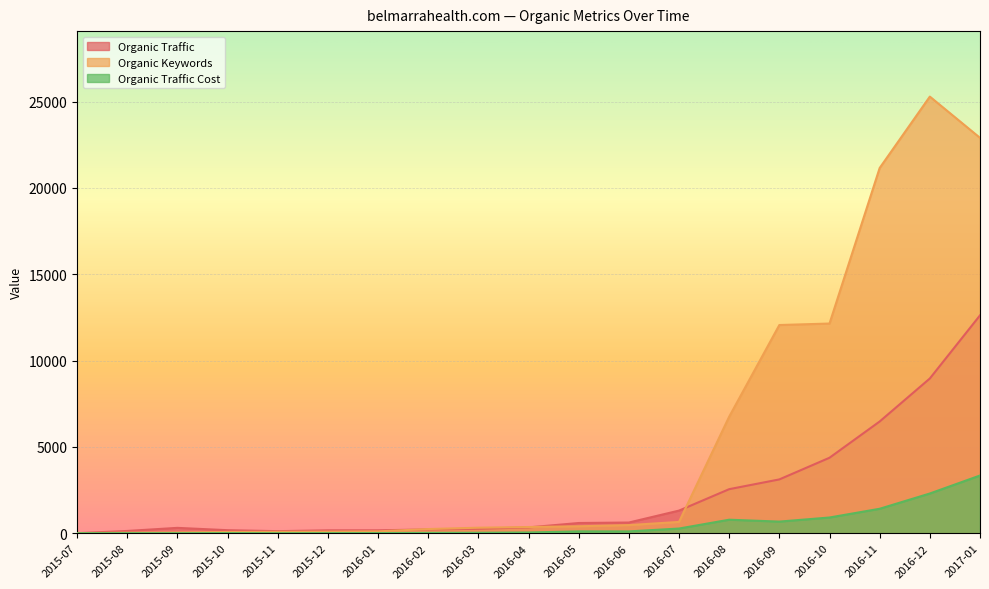

What is the value of the Organic Traffic Cost point at the 17th from the left?

1416